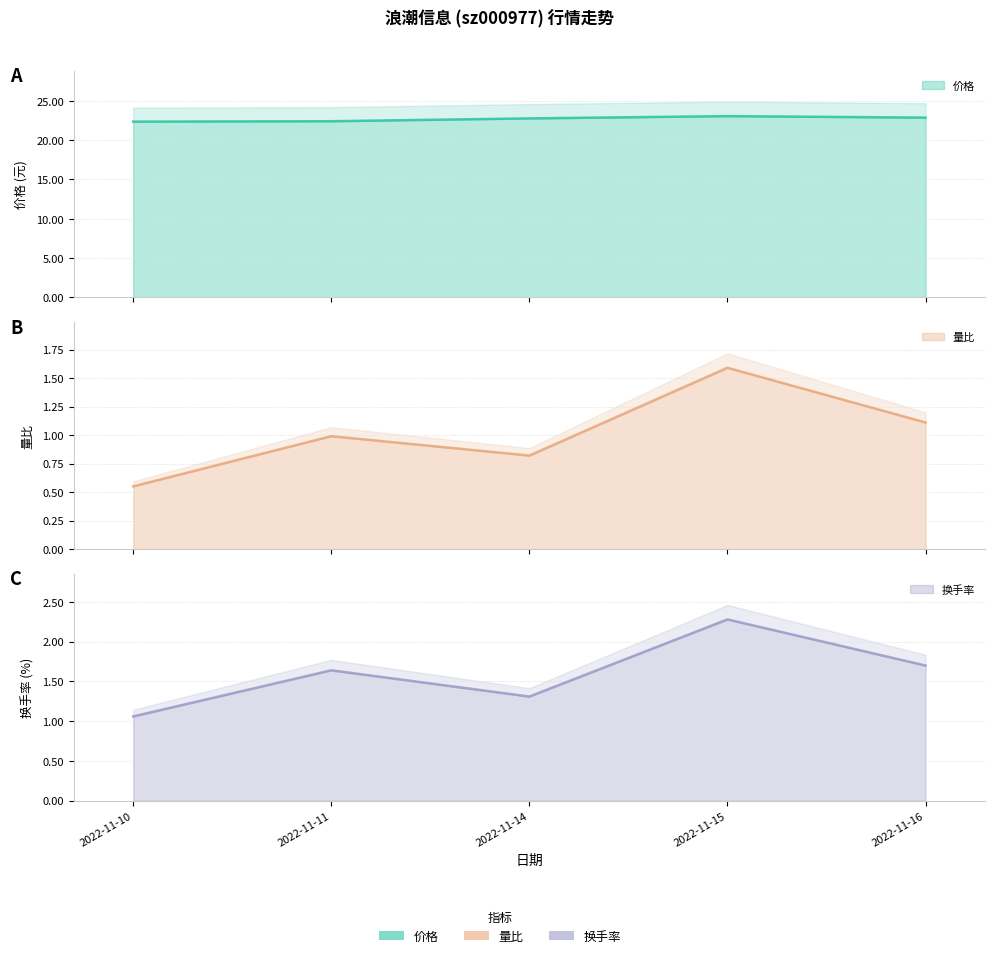

What is the difference between the highest and lowest values at 2022-11-14?

21.9